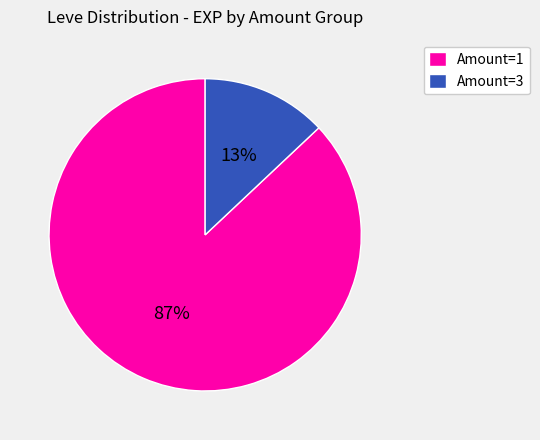

Combined, do Amount=3 and Amount=1 account for over 50%?

Yes